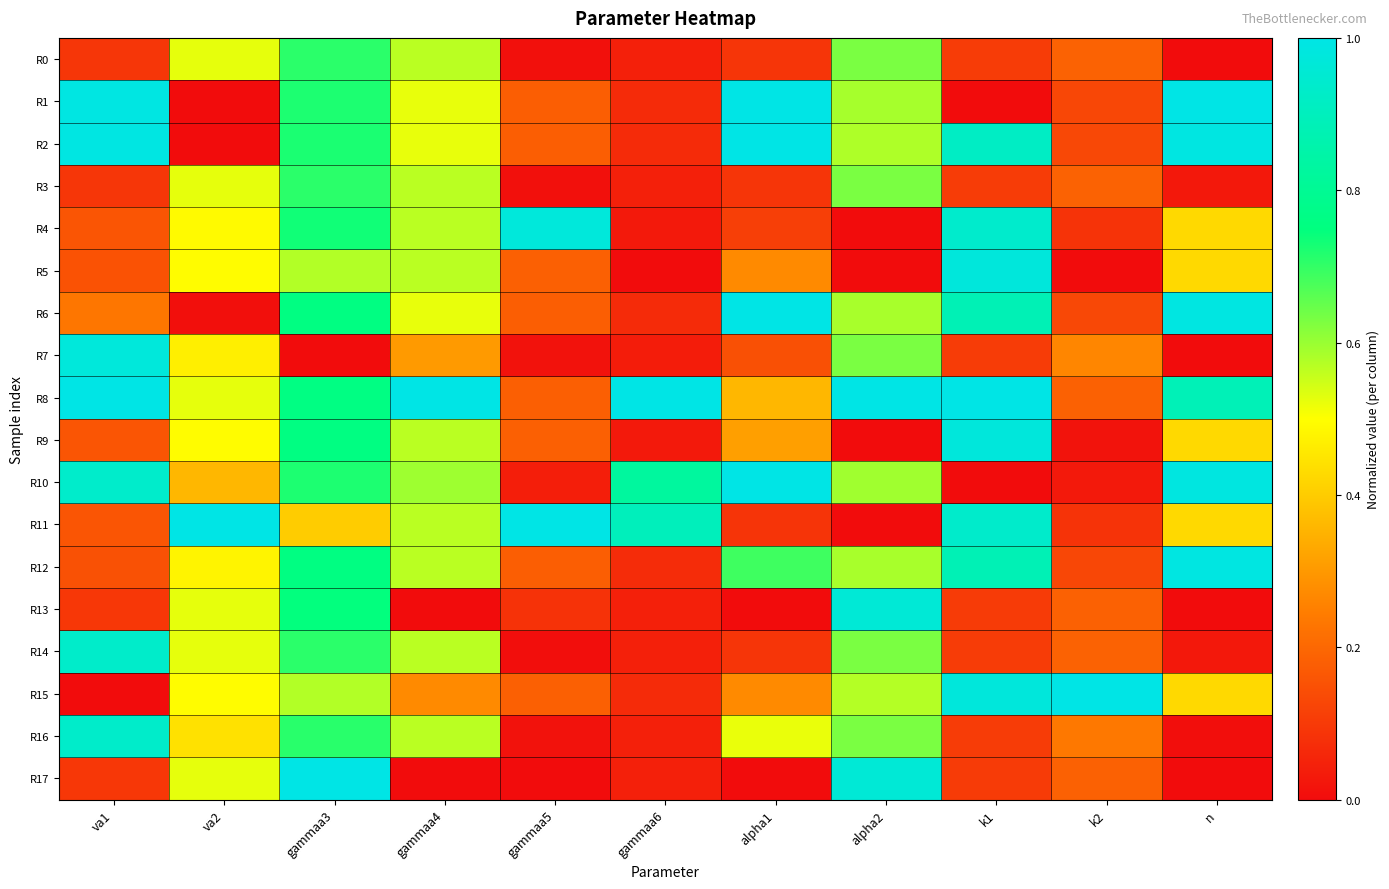

Count the number of data series in this chart.

18